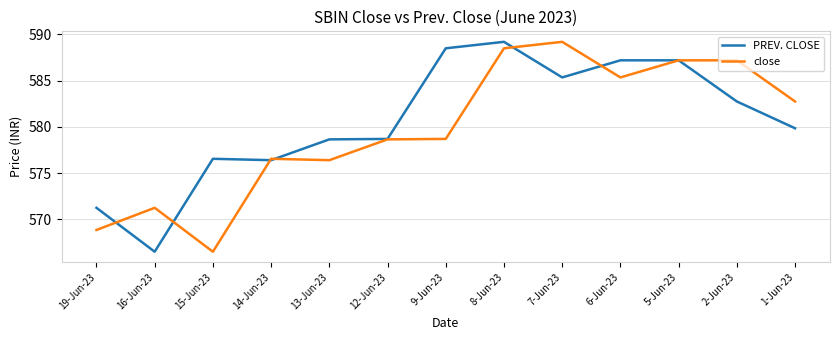

What position from the left is 5-Jun-23?

11